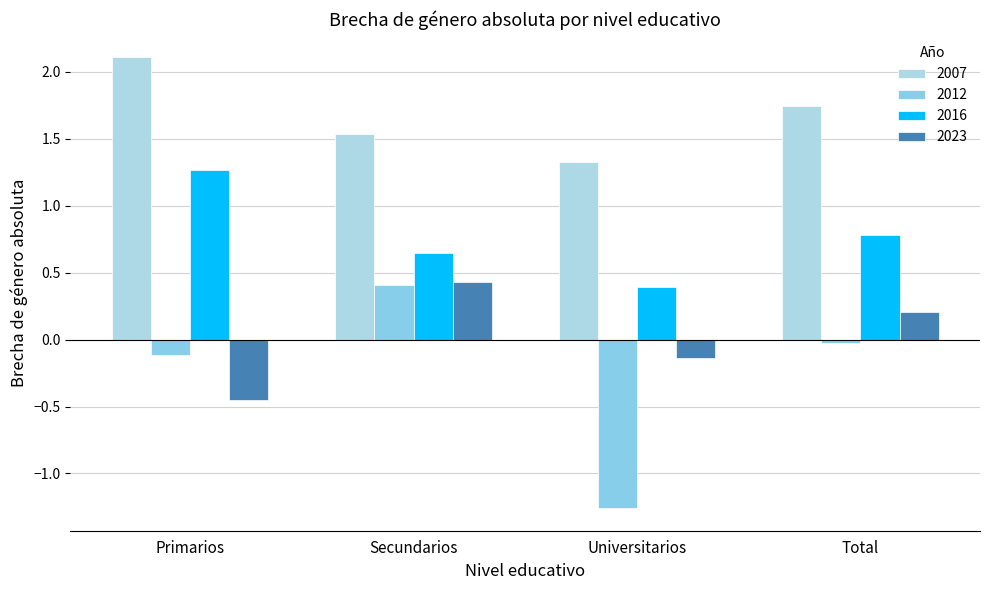

How many data points in 2023 are above 0?

2